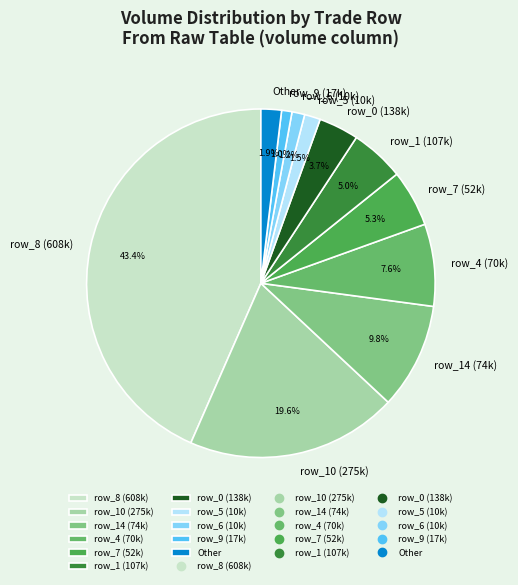

Count the number of slices in the pie.

11